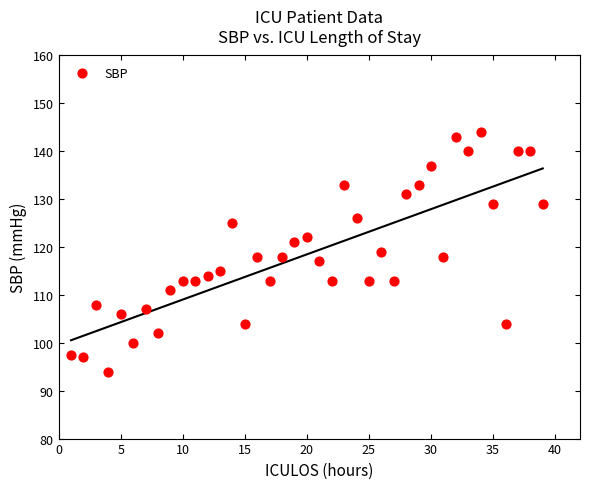

What is the range of X values (max minus min)?

38.0